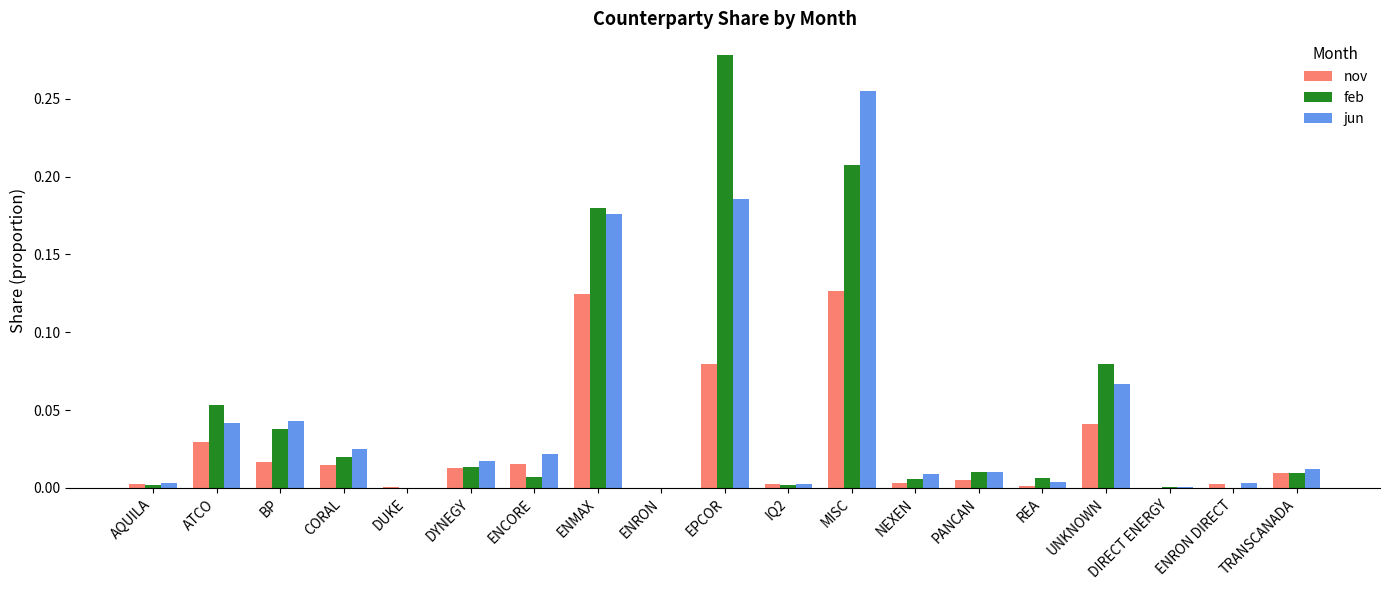

Are the bars grouped side by side (vs. stacked)?

Yes